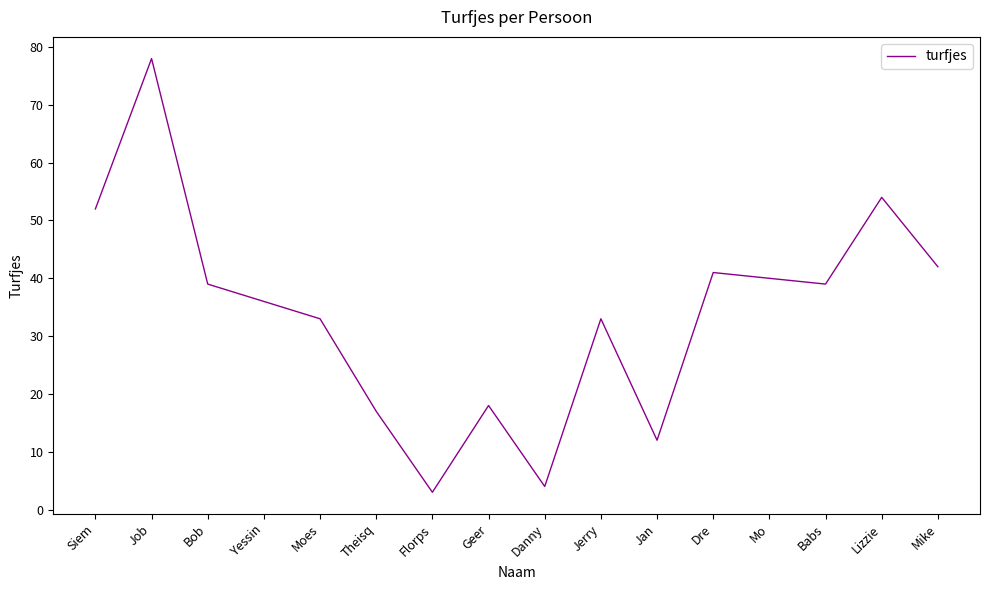

At which category does the data reach its first local peak?

Job